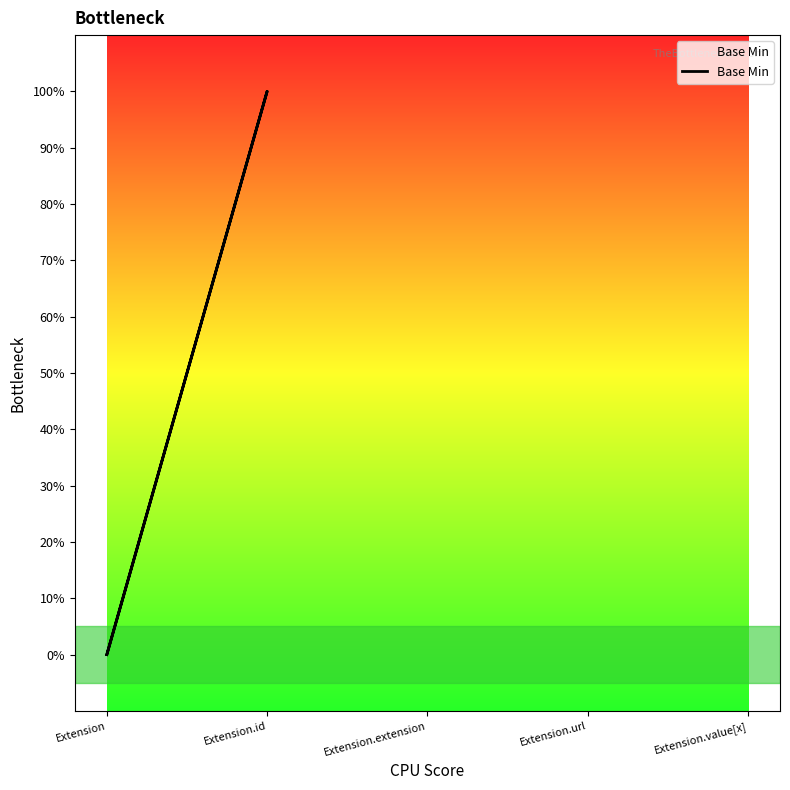

Is this an area chart (filled region under the line)?

No